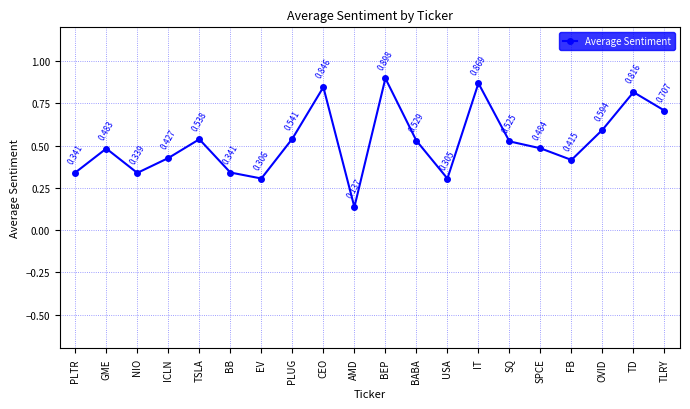

Which label corresponds to the largest value in the chart?

BEP